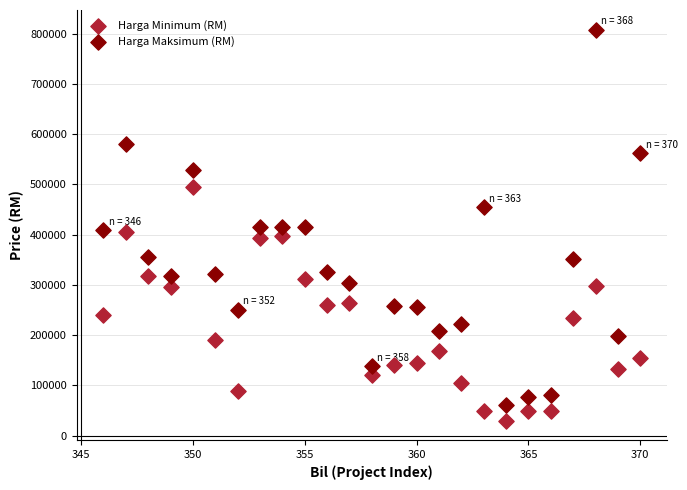

Across all data points, what is the range of Y values (max minus min)?

778000